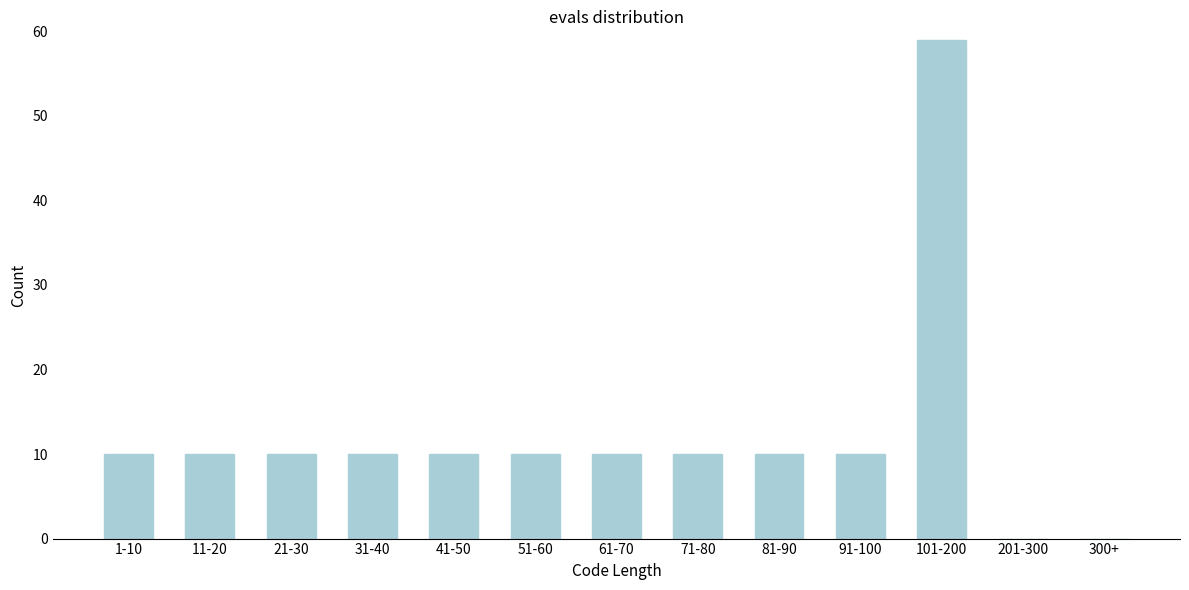

Reading left to right, list all the values displayed in this chart.

1-10=10	11-20=10	21-30=10	31-40=10	41-50=10	51-60=10	61-70=10	71-80=10	81-90=10	91-100=10	101-200=59	201-300=0	300+=0